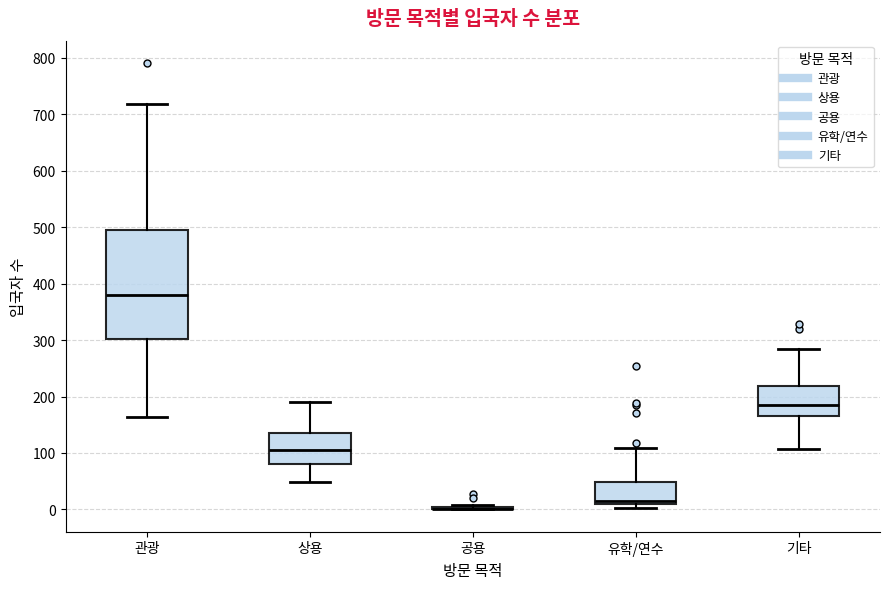

Reading left to right, transcribe this box plot: for each box, give where its median line is, the range the box spans, and where its two whiskers end, as read against the y-axis. The values are not printed on the chart, so give them approximately, as read against the axis.

관광: median 380, box 300 to 490, whiskers 160 to 720
상용: median 100, box 80 to 140, whiskers 50 to 190
공용: box collapsed to a line at 0, whiskers 0 to 10
유학/연수: median 20, box 10 to 50, whiskers 0 to 110
기타: median 190, box 170 to 220, whiskers 110 to 280